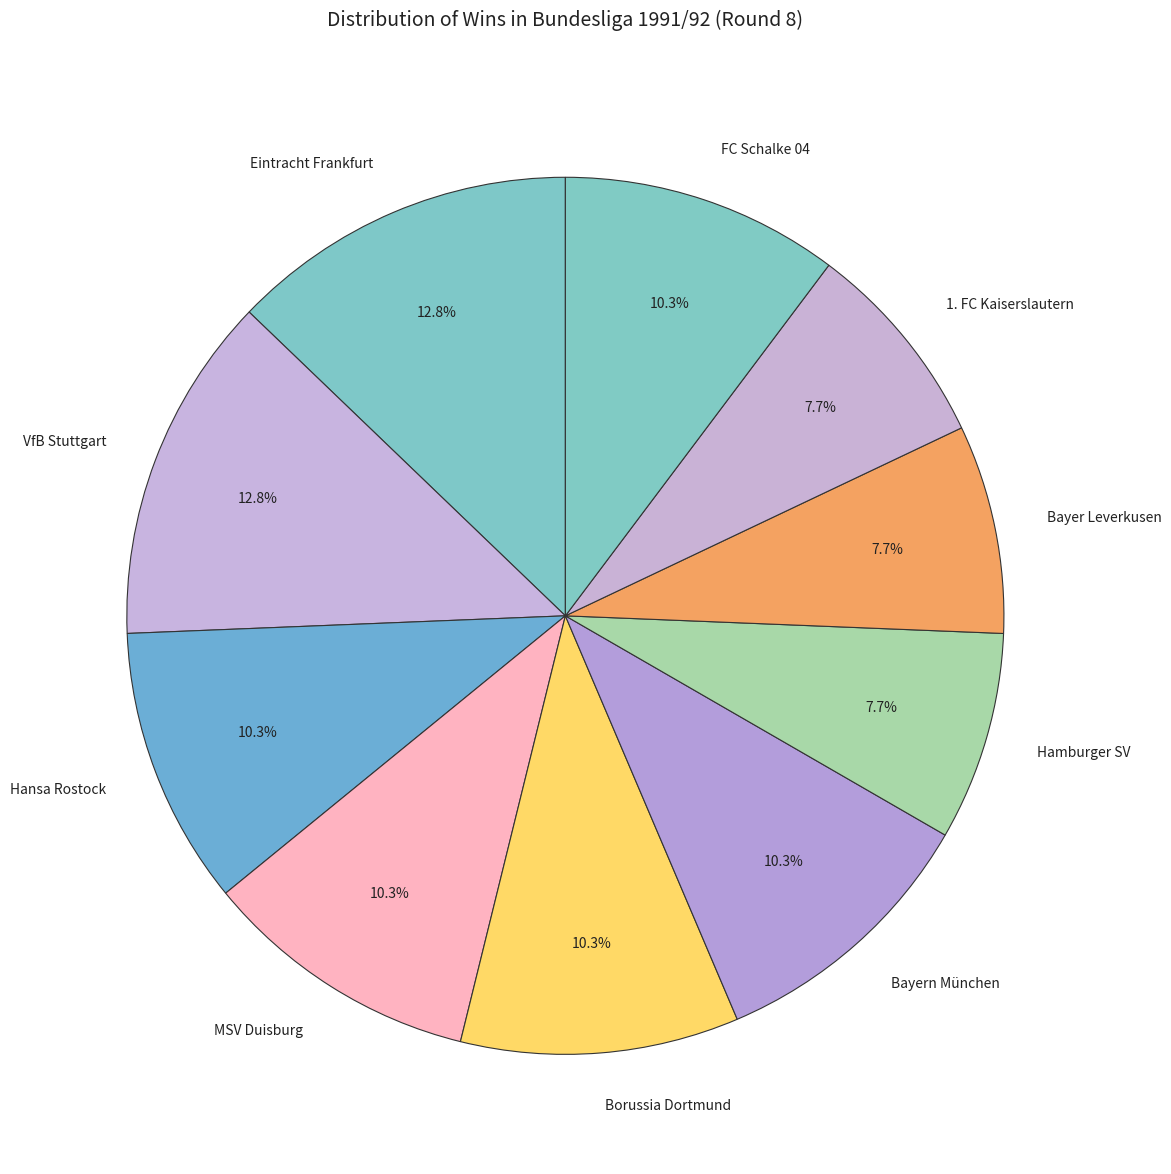

How many slices are in this pie chart?

10